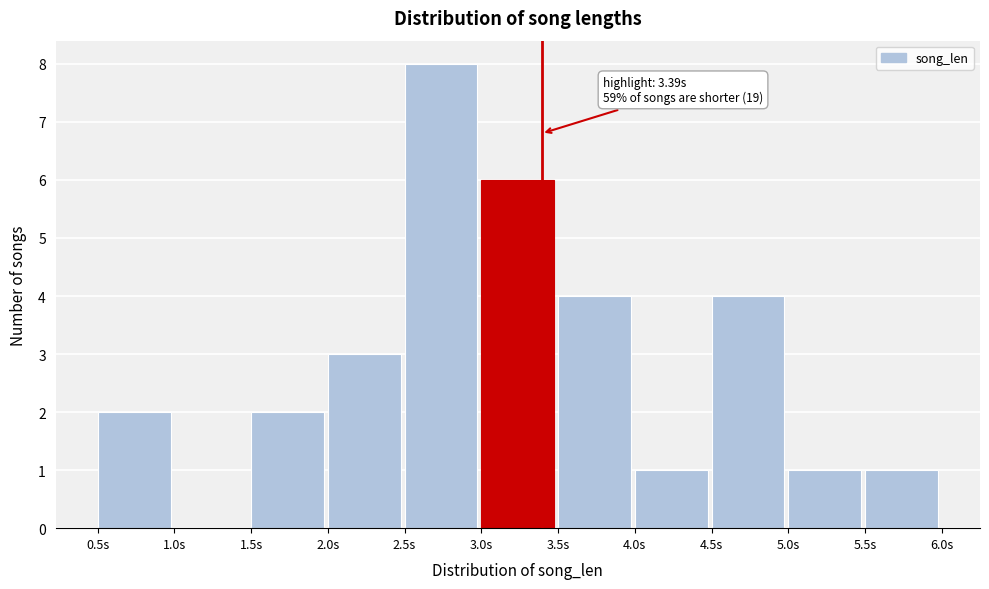

Which range on the x-axis has the tallest bar?

2.5 to 3.0